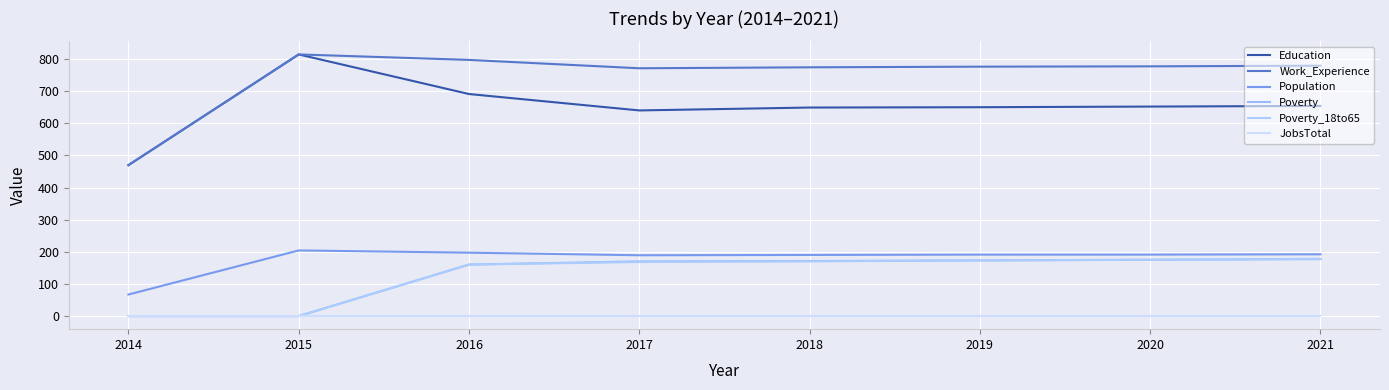

What is the sum of the Poverty_18to65 values at 2014 and 2018?

172